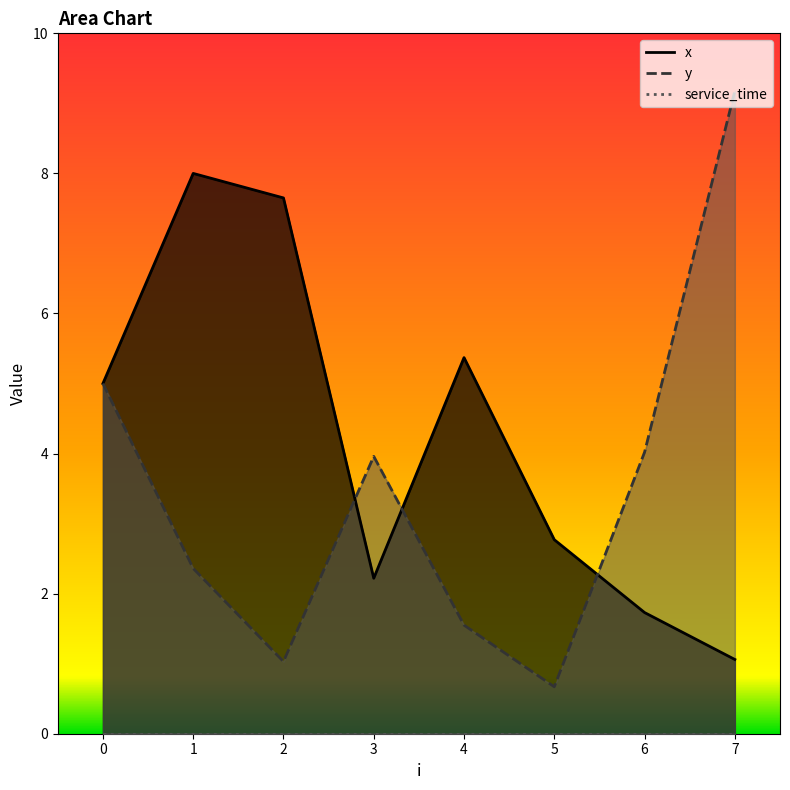

List the series in order of their peak value, lowest first.

x, y